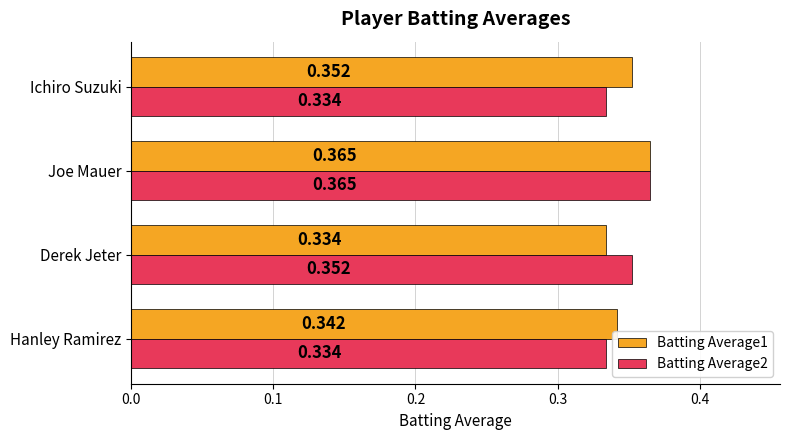

Where is Batting Average1 nearest to the value 0?

Derek Jeter